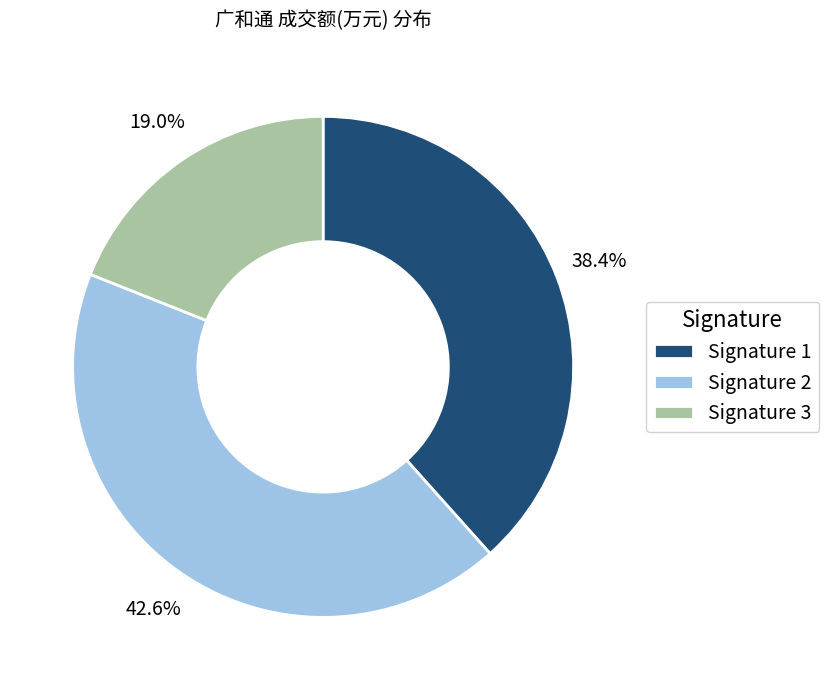

Rank the categories by value from highest to lowest.

Signature 2, Signature 1, Signature 3